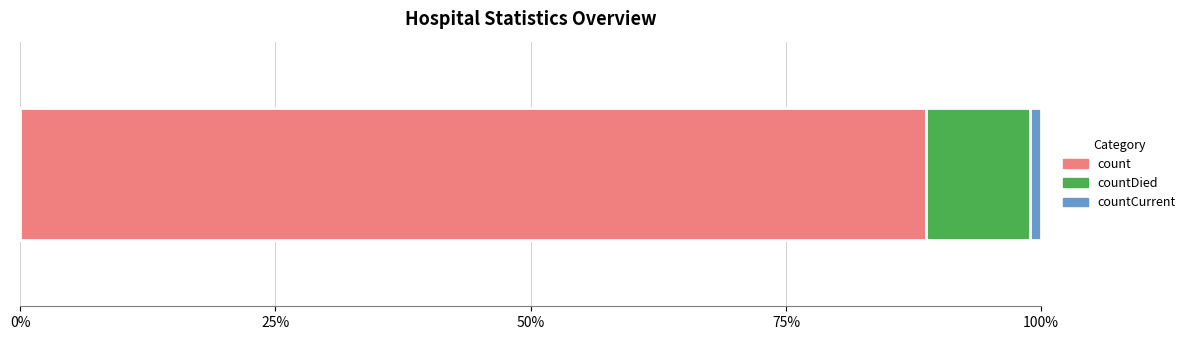

What are all the series names shown in the legend?

count, countDied, countCurrent